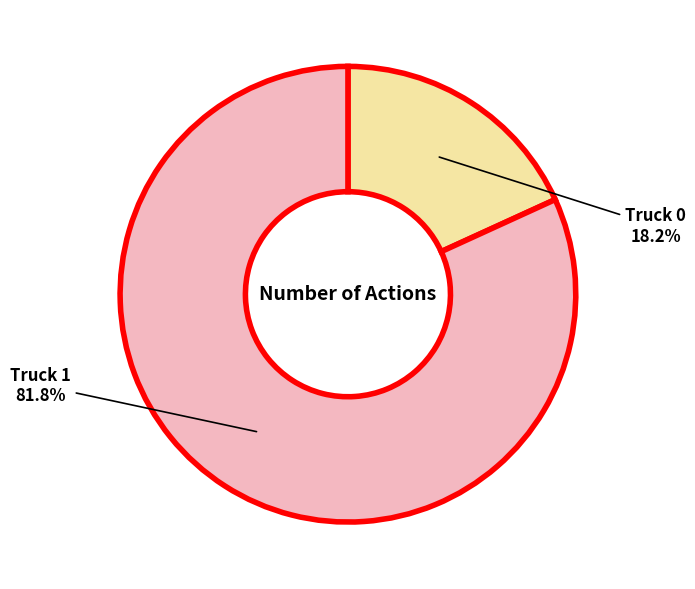

Is there a majority slice in this chart?

Yes